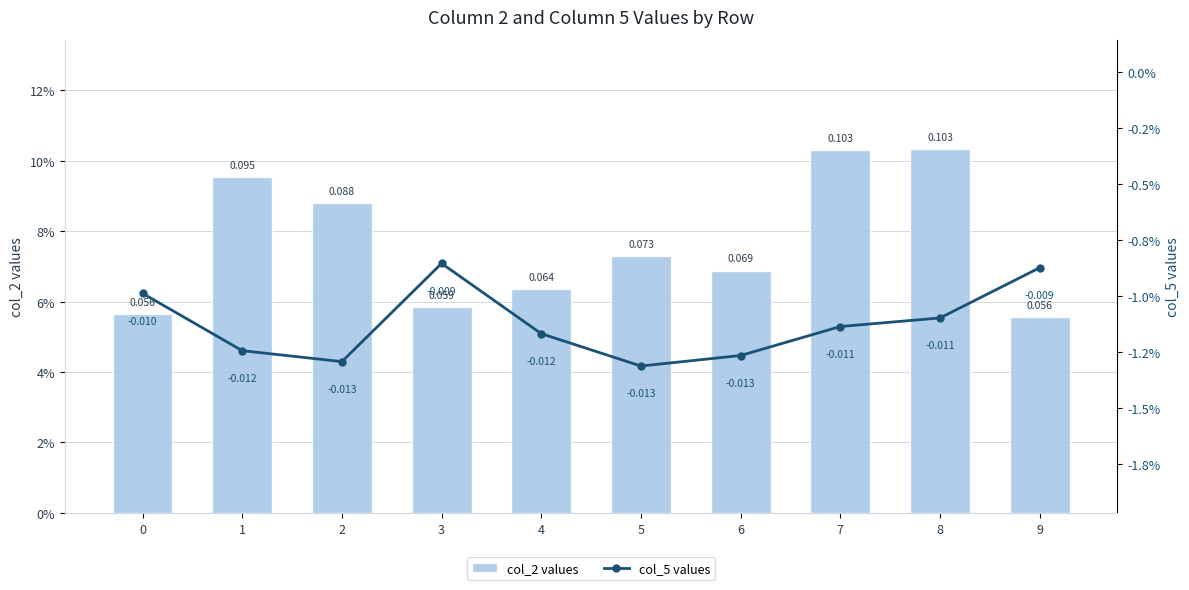

The value of col_2 values at 2 is 0.1. True or false?

False